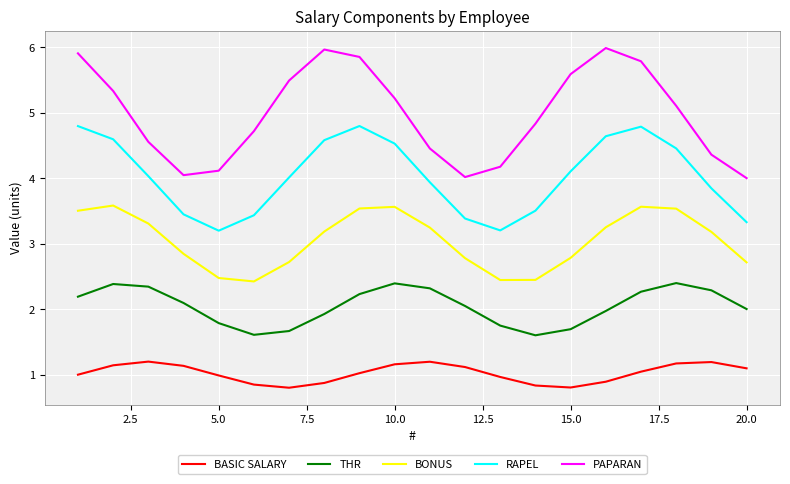

What is the difference between the second highest and minimum values in the BASIC SALARY series?

0.4